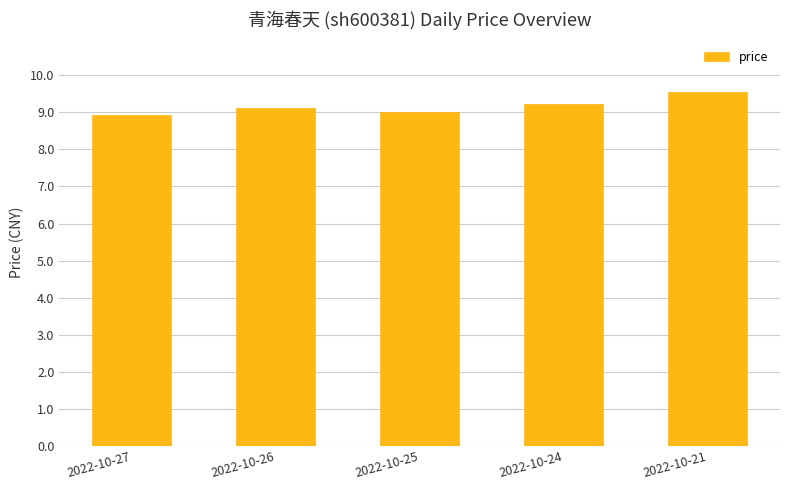

What is the sum of all values?

45.8